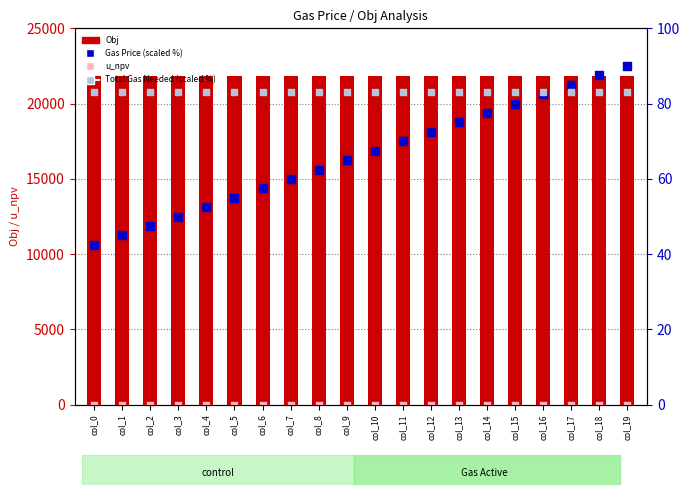

At which category is the sum across all series the highest?

col_19